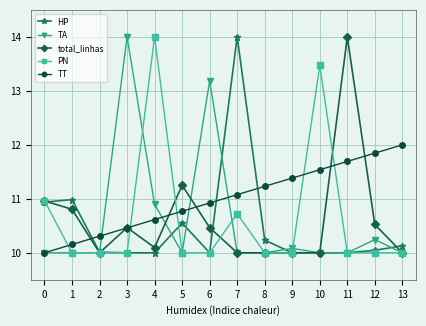

What is the sum of the TA values at 5 and 1?

20.0